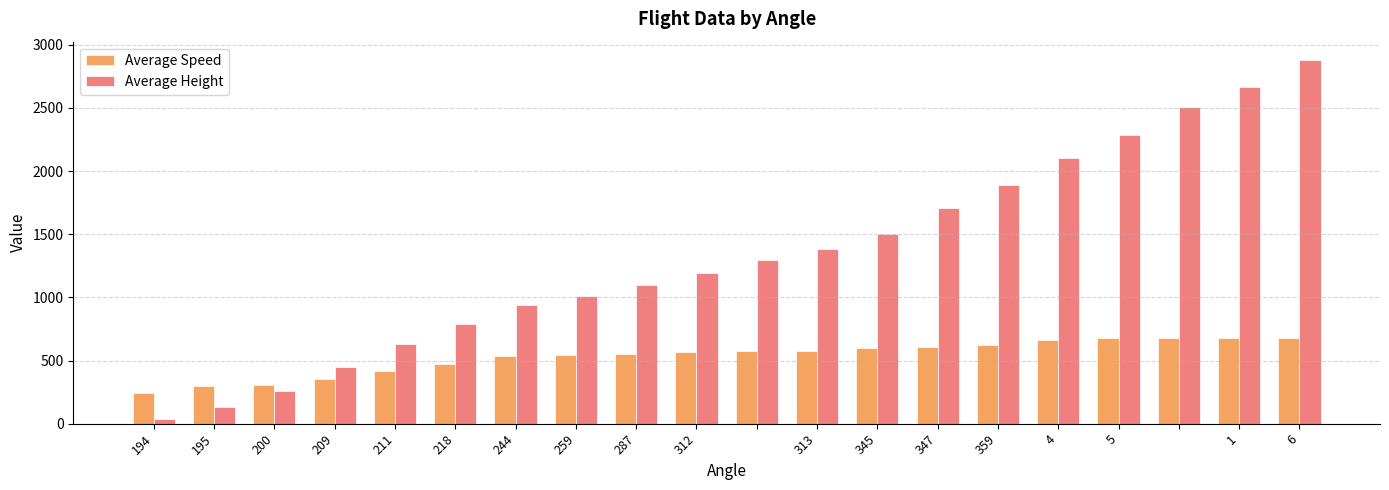

What are all the series names shown in the legend?

Average Speed, Average Height